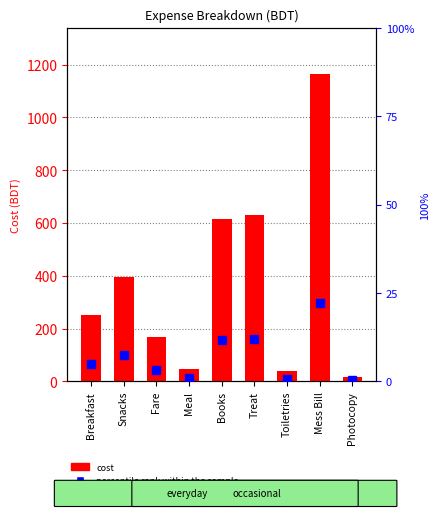

Reading left to right, transcribe all the data shown in this chart.

Breakfast=253	Snacks=395	Fare=170	Meal=47	Books=615	Treat=630	Toiletries=40	Mess Bill=1165	Photocopy=15